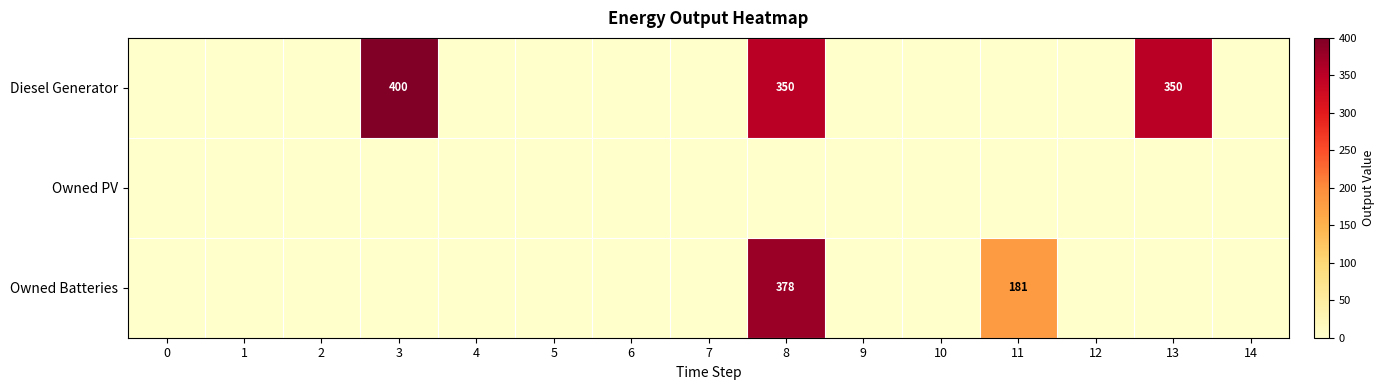

Is the value of Owned PV at 0 greater than the value of Diesel Generator at 12?

No